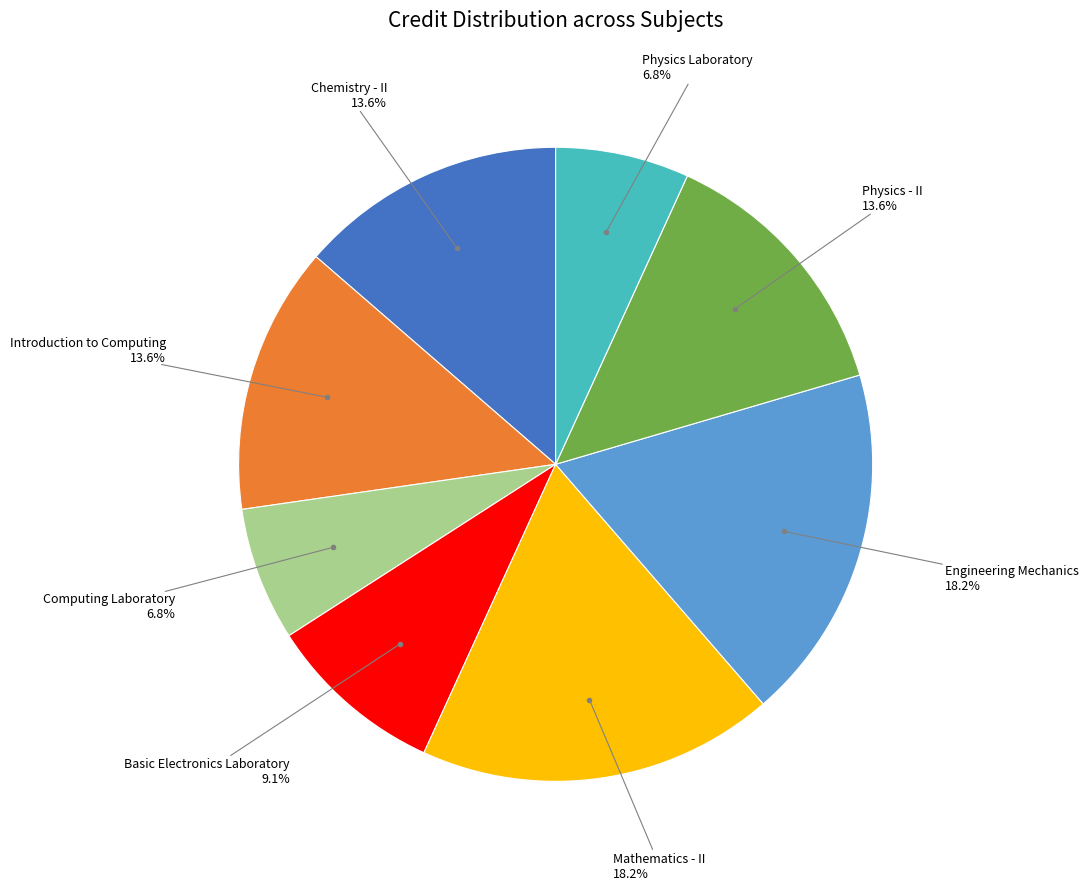

Does any single category account for the majority?

No